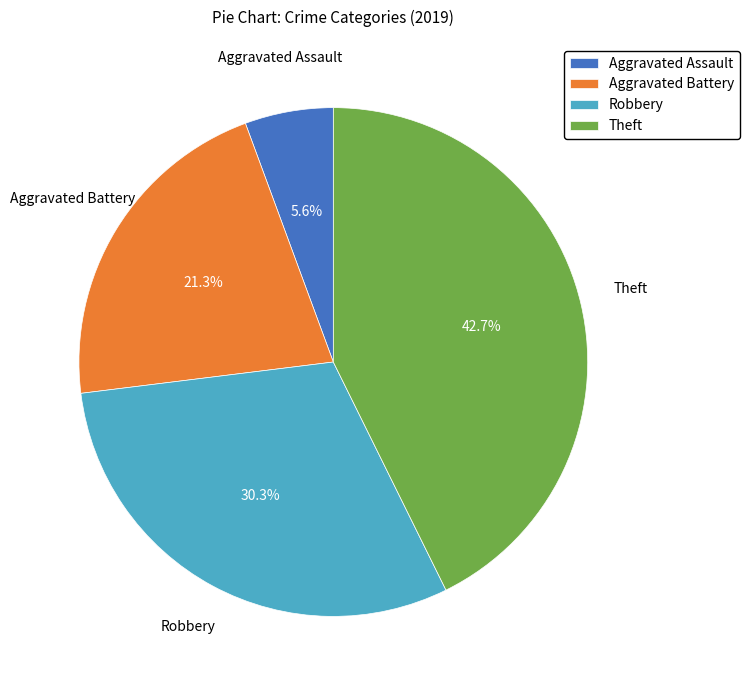

Is there a majority slice in this chart?

No